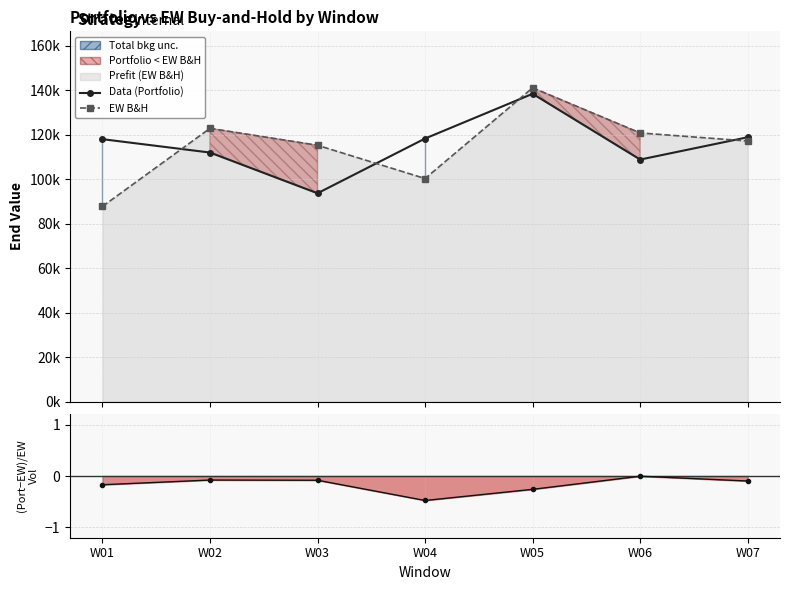

True or false: Vol ratio diff has more than 0 interior local peaks.

True